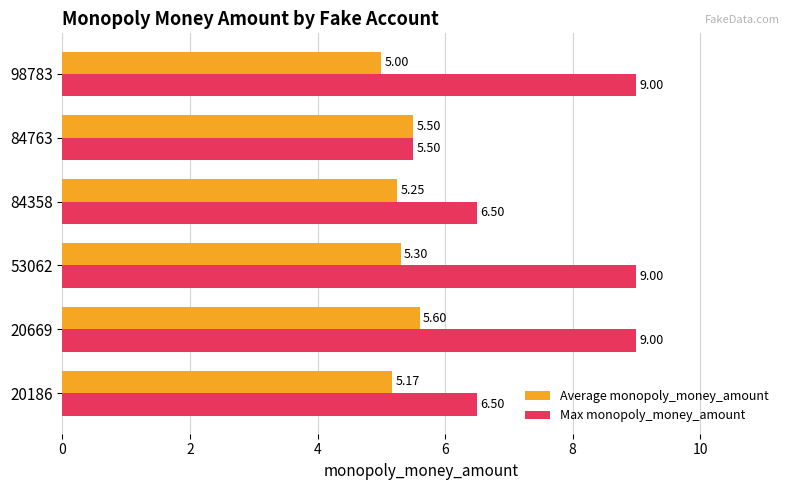

Which series has the largest total across all categories?

Max monopoly_money_amount